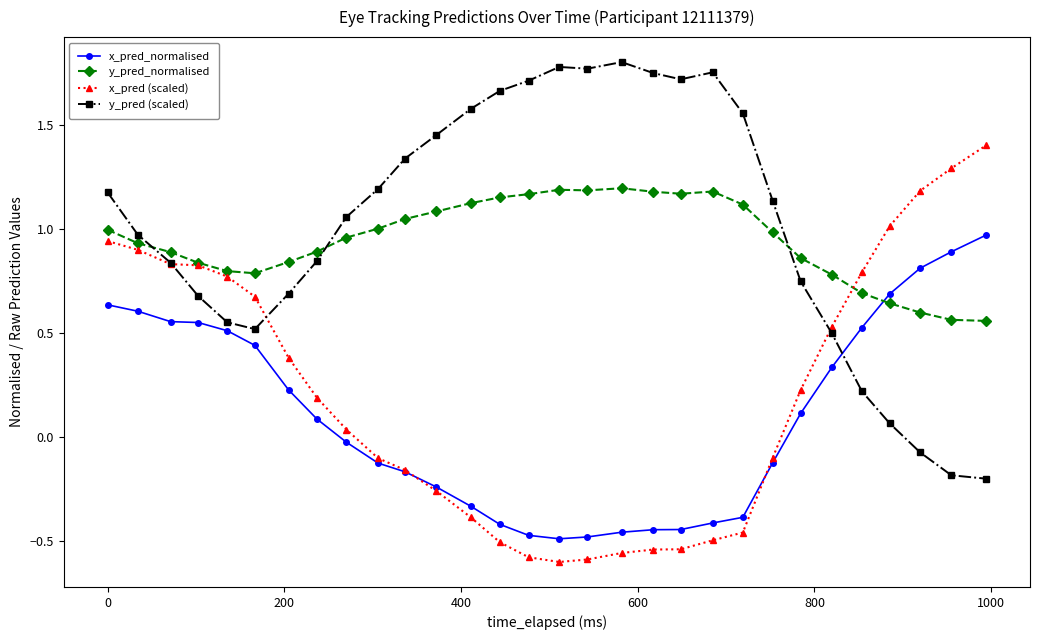

Rank the series by their maximum value, from highest to lowest.

y_pred (scaled), x_pred (scaled), y_pred_normalised, x_pred_normalised